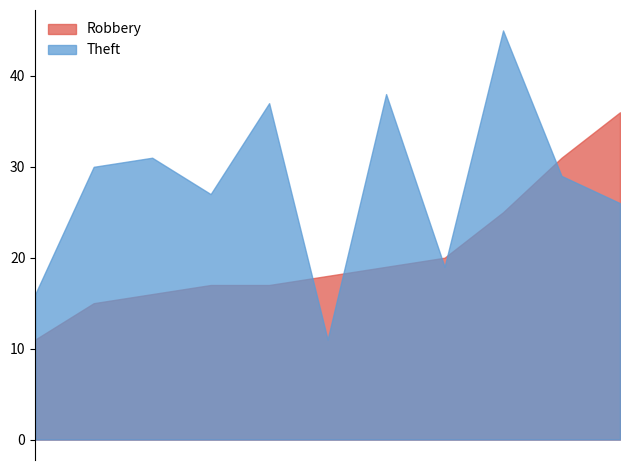

True or false: Theft and Robbery intersect in this chart.

True